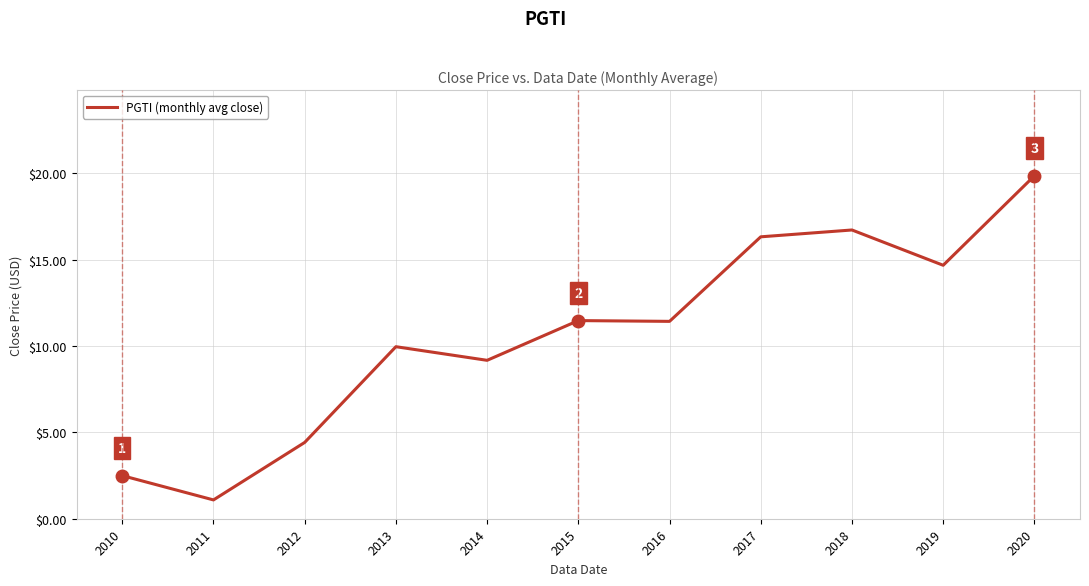

The chart shows a value of 16.7 at 2018. True or false?

True